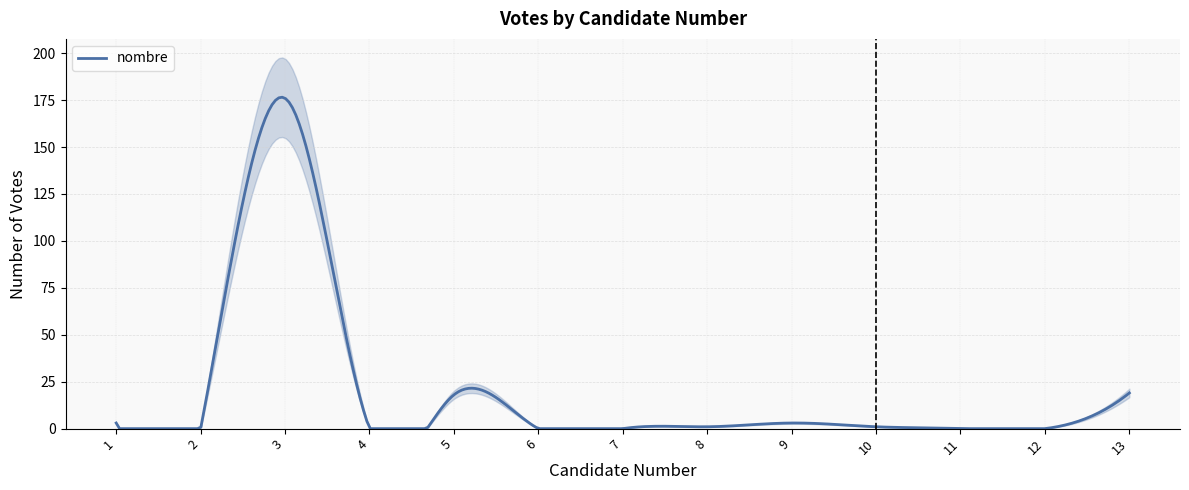

How many values are above zero?

7